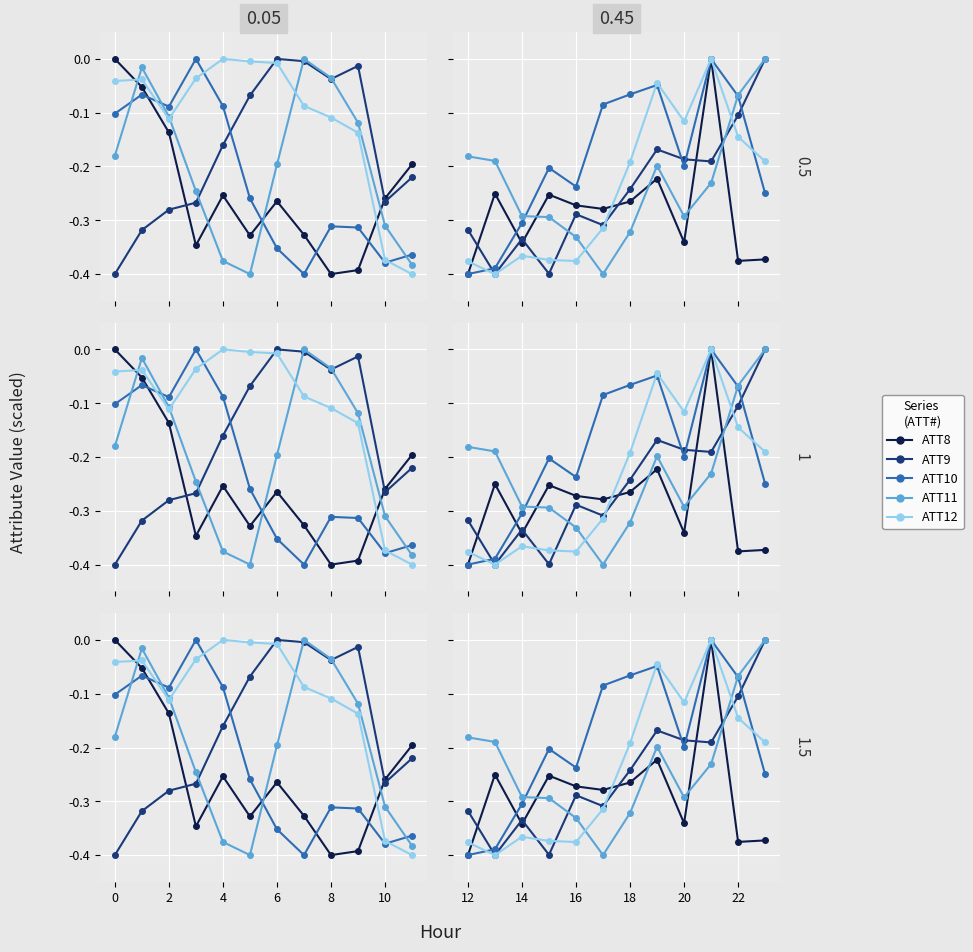

True or false: ATT8 and ATT9 cross at least once.

True